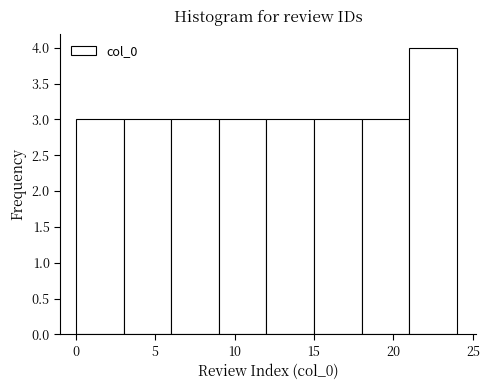

What is the height of the bar covering 0 to 3 on the x-axis? The values are not printed on the chart, so give them approximately, as read against the axis.

3